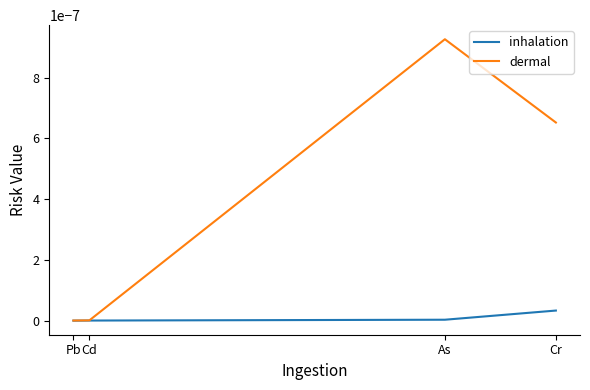

List the labels in order of dermal value, smallest first.

Pb, Cd, Cr, As